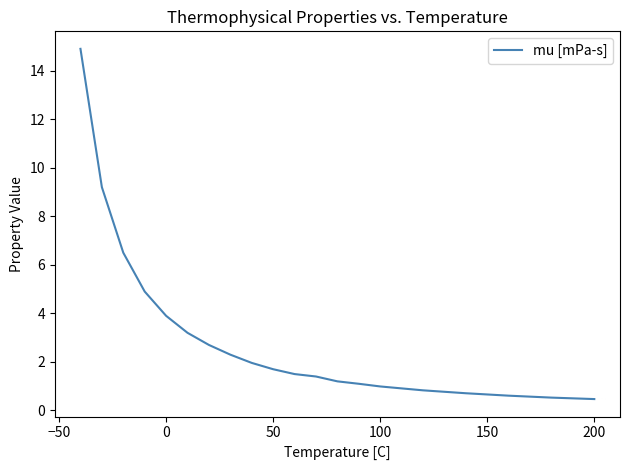

What is the difference between the maximum and minimum values?

14.4